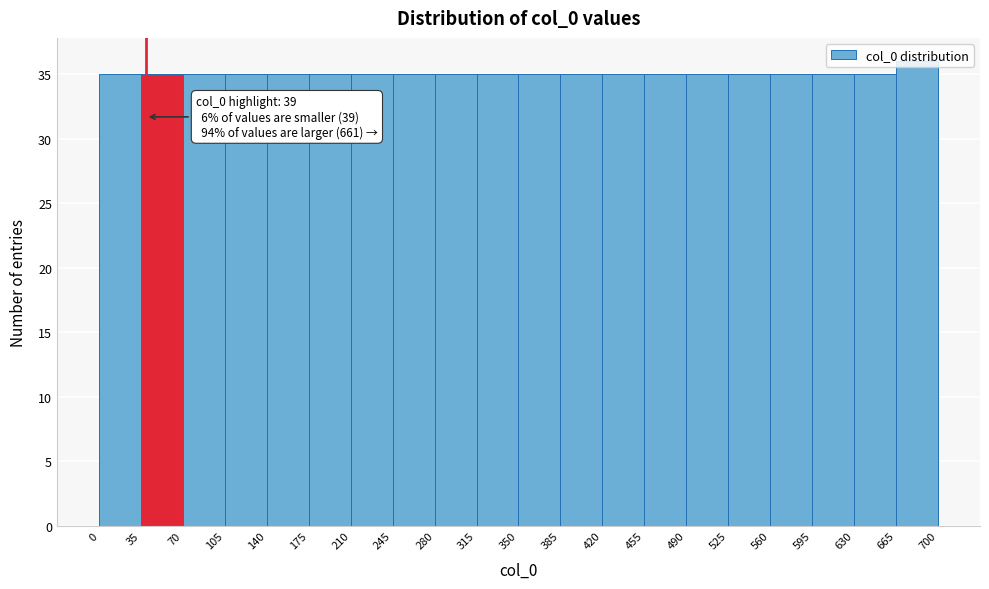

Which range on the x-axis has the tallest bar?

665 to 700